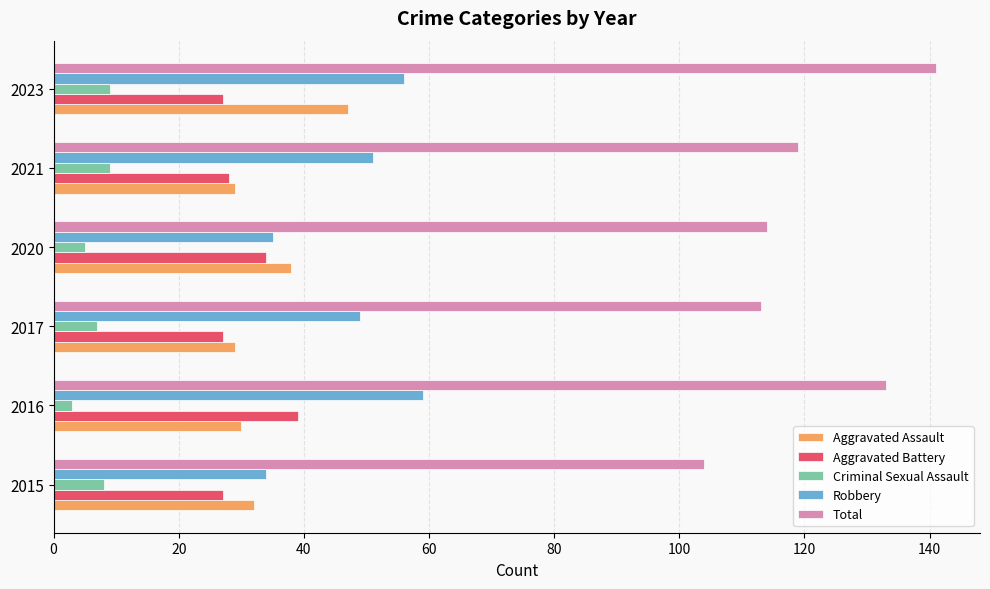

What is the difference between the maximum and minimum values in the Aggravated Battery series?

12